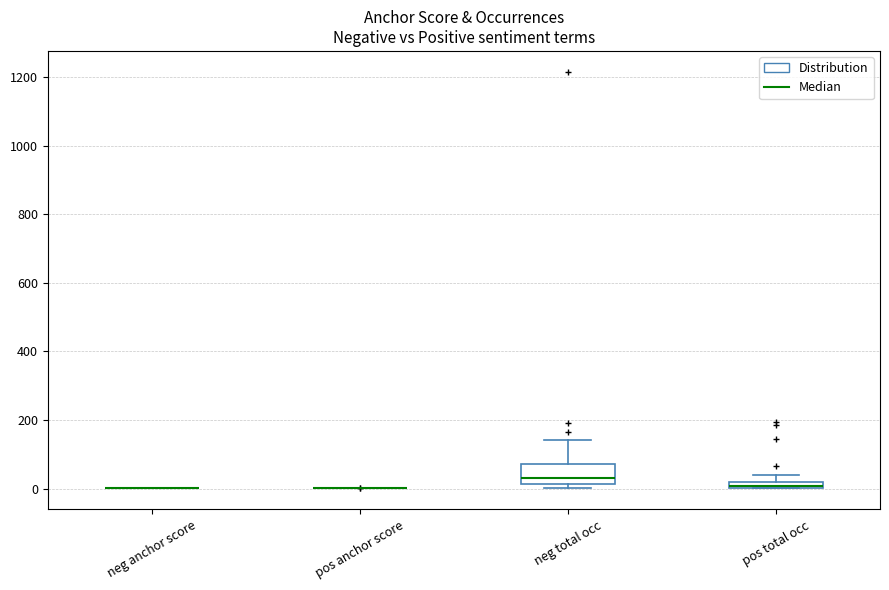

Where does the median line of the box for neg total occ sit on the y-axis? The values are not printed on the chart, so give them approximately, as read against the axis.

40